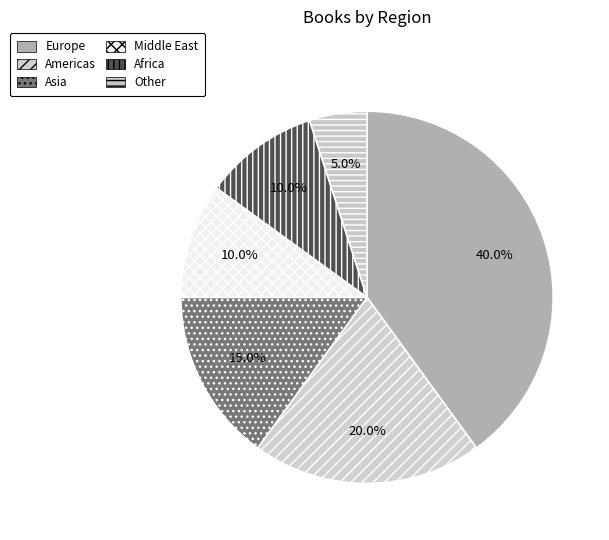

Count the number of slices in the pie.

6